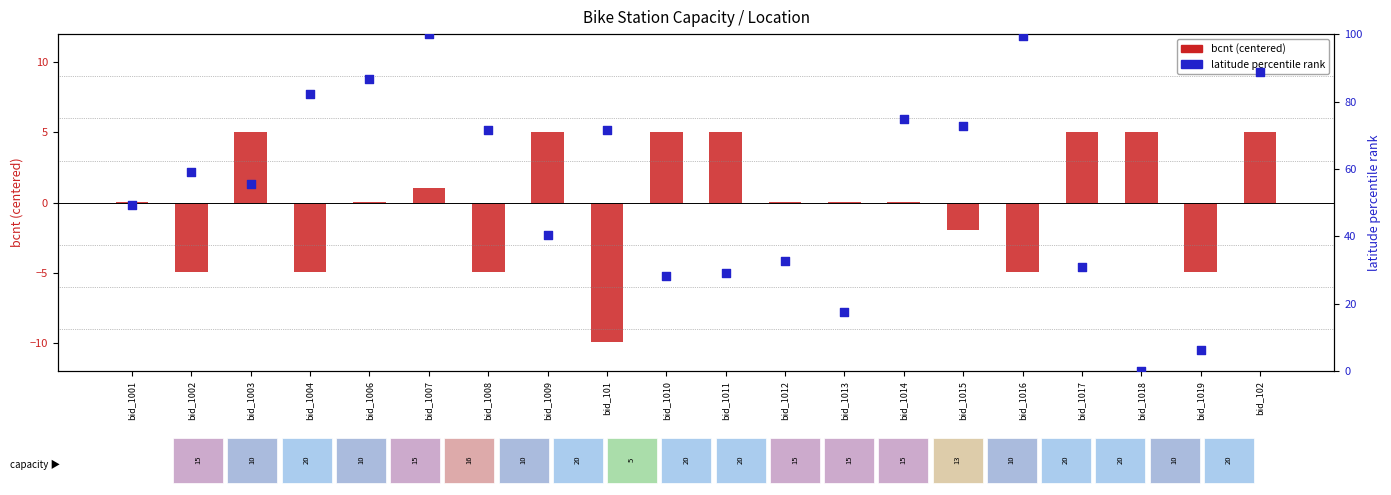

What are all the series names shown in the legend?

bcnt (centered), latitude percentile